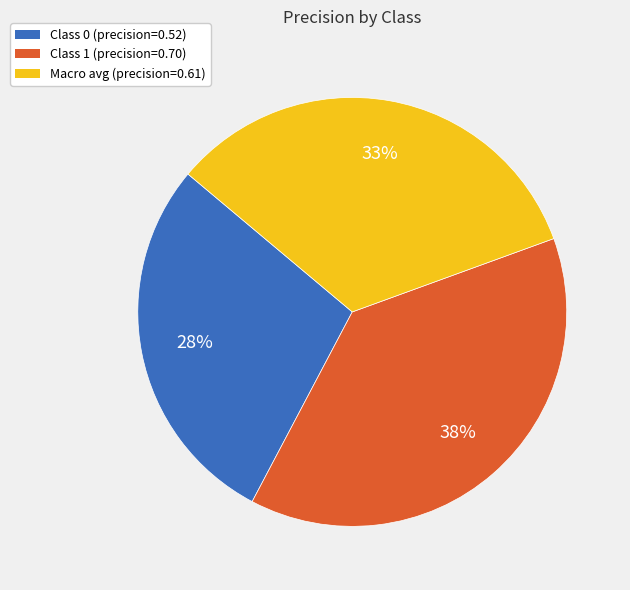

What is the largest slice in the pie chart?

Class 1 (precision=0.70)